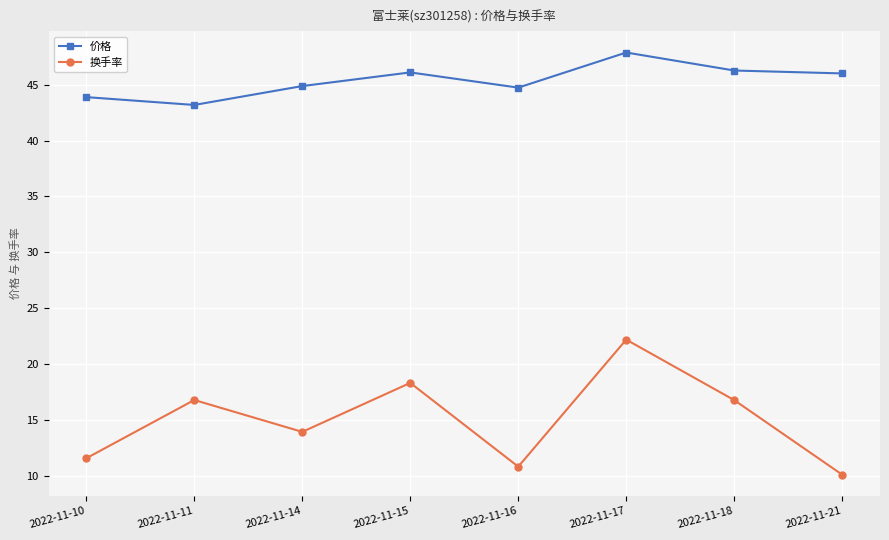

How many lines are shown in the chart?

2